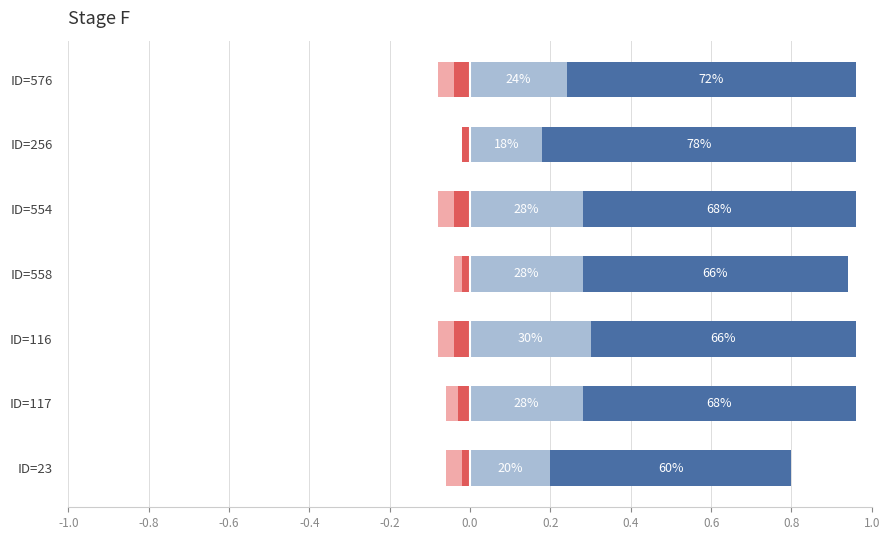

The Strongly Agree series shows 0.9 at ID=116. True or false?

False